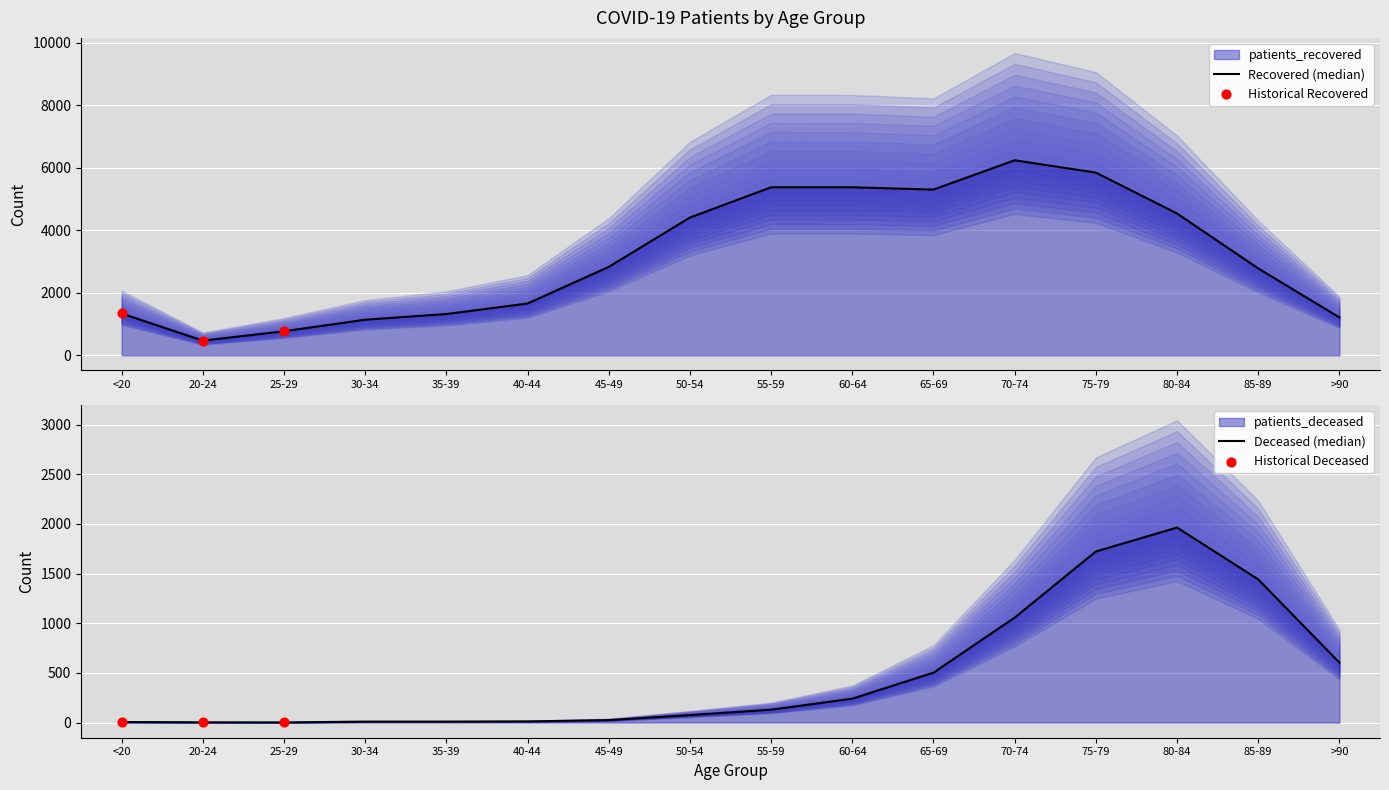

Which series contains the lowest Y value?

patients_deceased